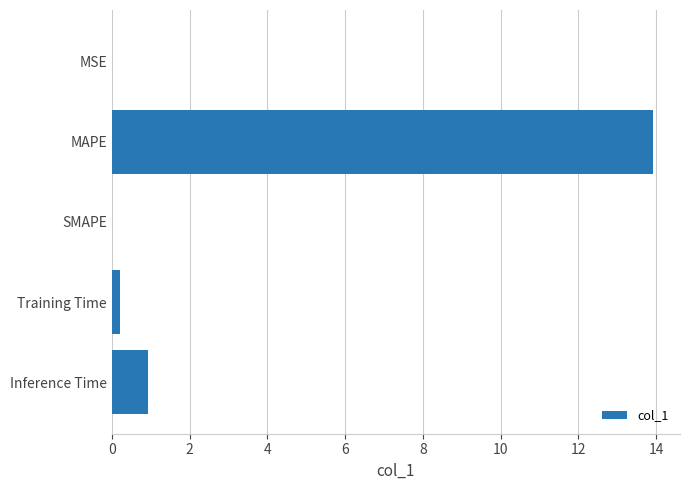

Is it true that the value at SMAPE is -7.0?

False